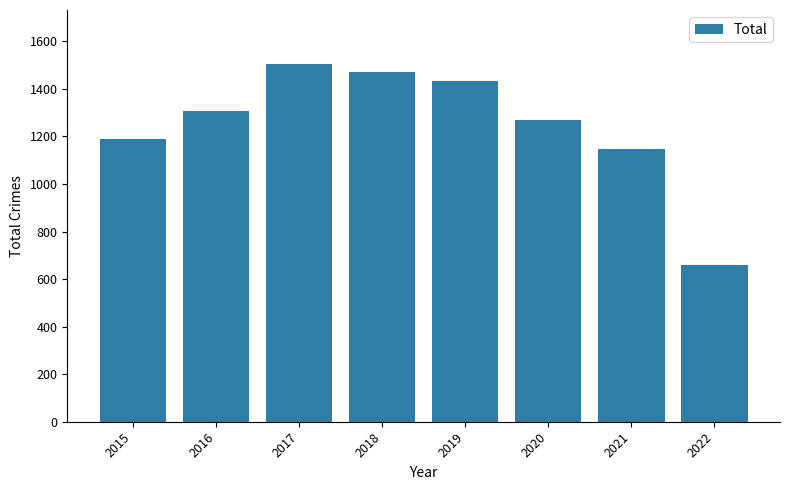

What is the minimum value shown in the chart?

660